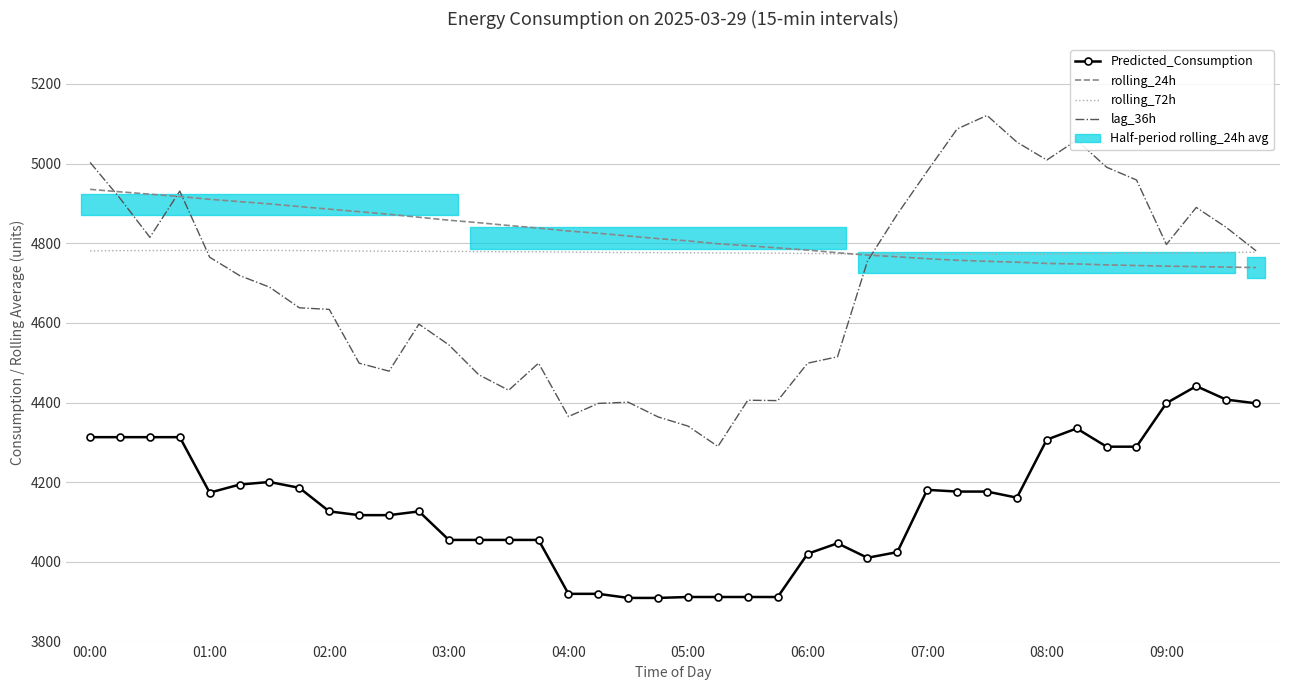

Reading left to right, what are all the values shown in this chart?

Predicted_Consumption: 4313.2	4313.2	4313.2	4313.2	4173.9	4194.2	4200.7	4186.0	4126.8	4117.4	4117.4	4126.8	4055.2	4055.2	4055.2	4055.2	3919.9	3919.9	3909.6	3909.6	3911.9	3911.9	3911.9	3911.9	4020.5	4046.8	4010.4	4024.6	4181.0	4176.6	4176.6	4161.4	4307.0	4335.1	4289.3	4289.3	4398.7	4441.4	4407.5	4398.2
rolling_24h: 4935.4	4929.2	4923.2	4917.4	4910.4	4904.6	4898.9	4892.2	4885.6	4879.4	4872.8	4865.4	4857.9	4851.7	4844.7	4838.2	4830.8	4825.2	4818.3	4811.7	4806.0	4798.8	4793.9	4788.4	4782.9	4776.2	4770.4	4766.1	4761.2	4757.4	4754.8	4752.6	4749.4	4748.2	4745.7	4744.2	4742.6	4741.4	4740.2	4739.1
rolling_72h: 4780.9	4781.6	4781.7	4782.0	4782.2	4782.2	4782.1	4781.6	4781.2	4780.6	4780.1	4779.7	4779.4	4779.3	4778.8	4778.7	4777.9	4777.3	4776.7	4776.5	4776.3	4775.8	4775.6	4775.2	4774.5	4773.6	4773.1	4772.6	4772.2	4772.3	4772.4	4772.6	4772.9	4773.5	4774.2	4774.9	4775.1	4775.9	4776.8	4777.5
lag_36h: 5003.0	4913.0	4815.0	4931.0	4765.0	4719.0	4690.0	4638.0	4634.0	4499.0	4479.0	4597.0	4545.0	4470.0	4431.0	4499.0	4365.0	4398.0	4401.0	4364.0	4341.0	4290.0	4406.0	4405.0	4499.0	4515.0	4755.0	4873.0	4981.0	5087.0	5121.0	5054.0	5009.0	5059.0	4991.0	4959.0	4797.0	4890.0	4840.0	4781.0